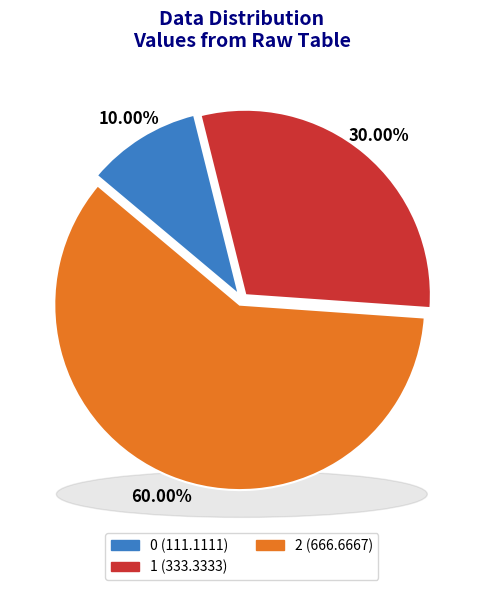

What percentage do 1 and 0 together represent?

40.0%